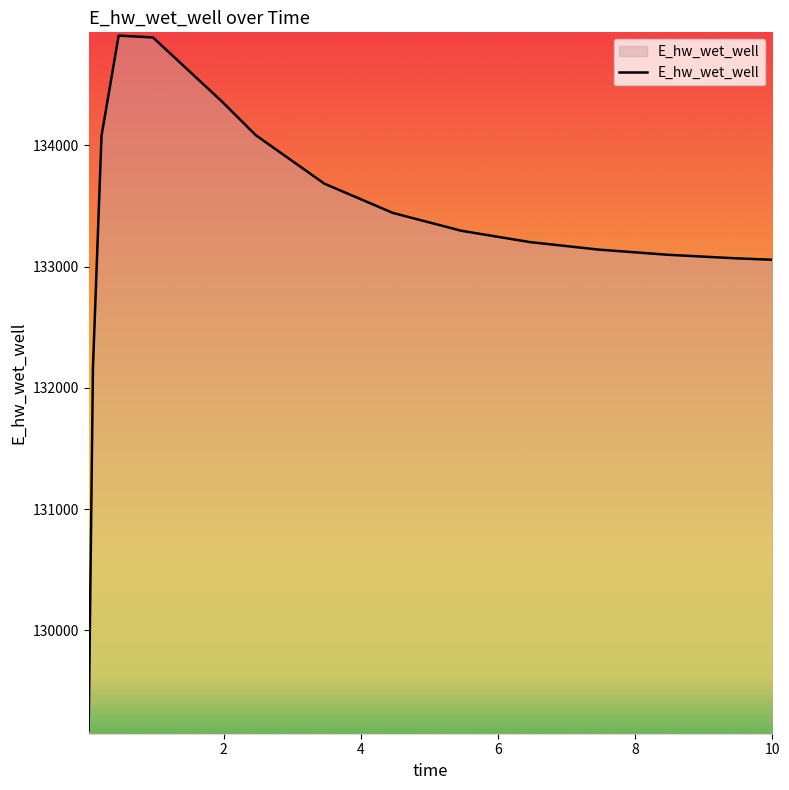

What is the maximum value shown in the chart?

134906.4